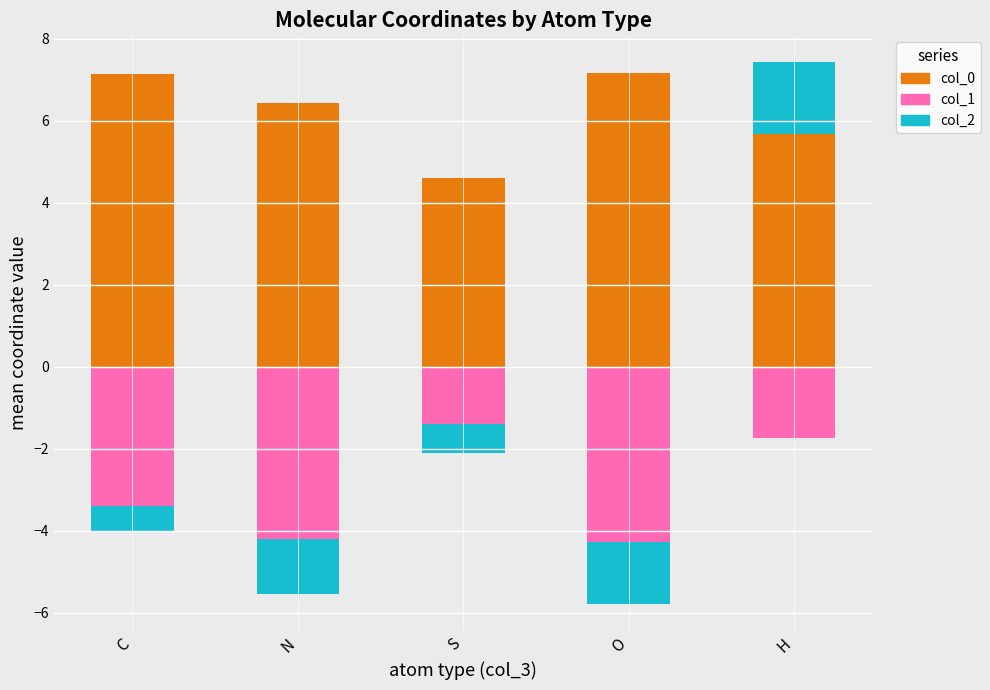

The value of col_0 at C is 3.2. True or false?

False